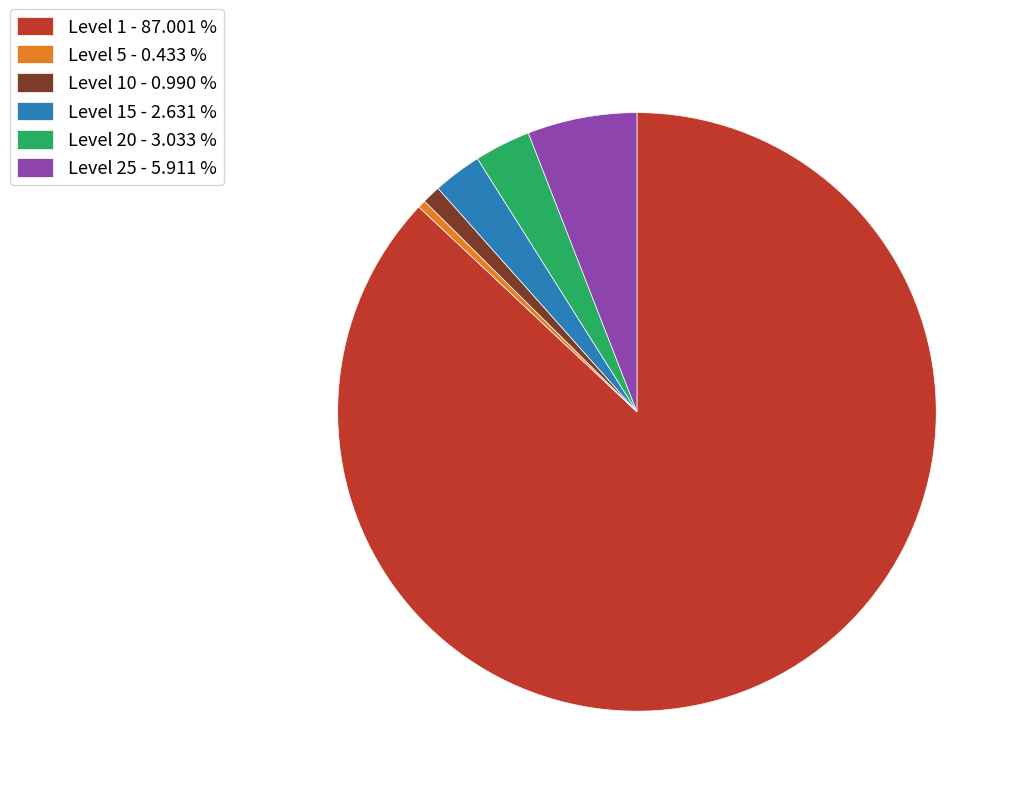

Between Level 20 - 3.033 % and Level 25 - 5.911 %, which is larger?

Level 25 - 5.911 %